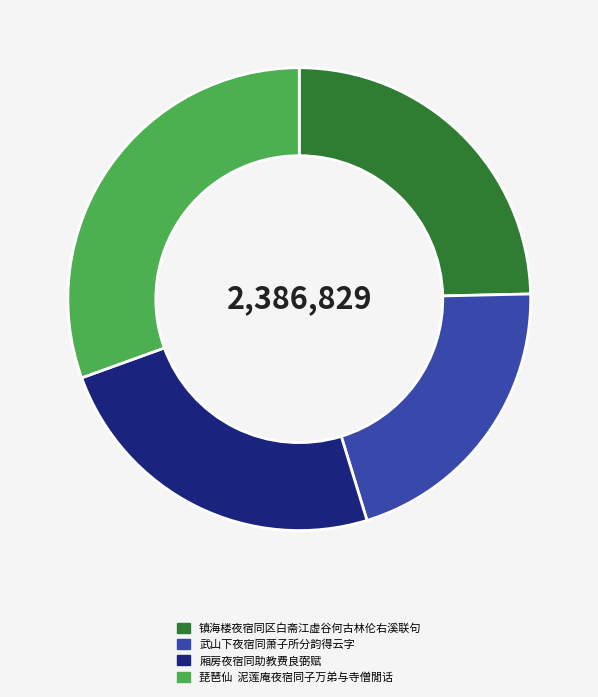

The 厢房夜宿同助教费良弼赋 slice represents 13% of the pie. True or false?

False